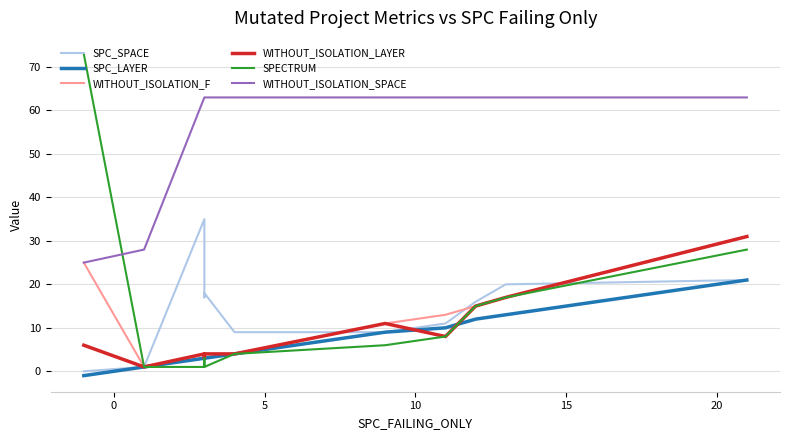

What is the average value of the WITHOUT_ISOLATION_SPACE series?

56